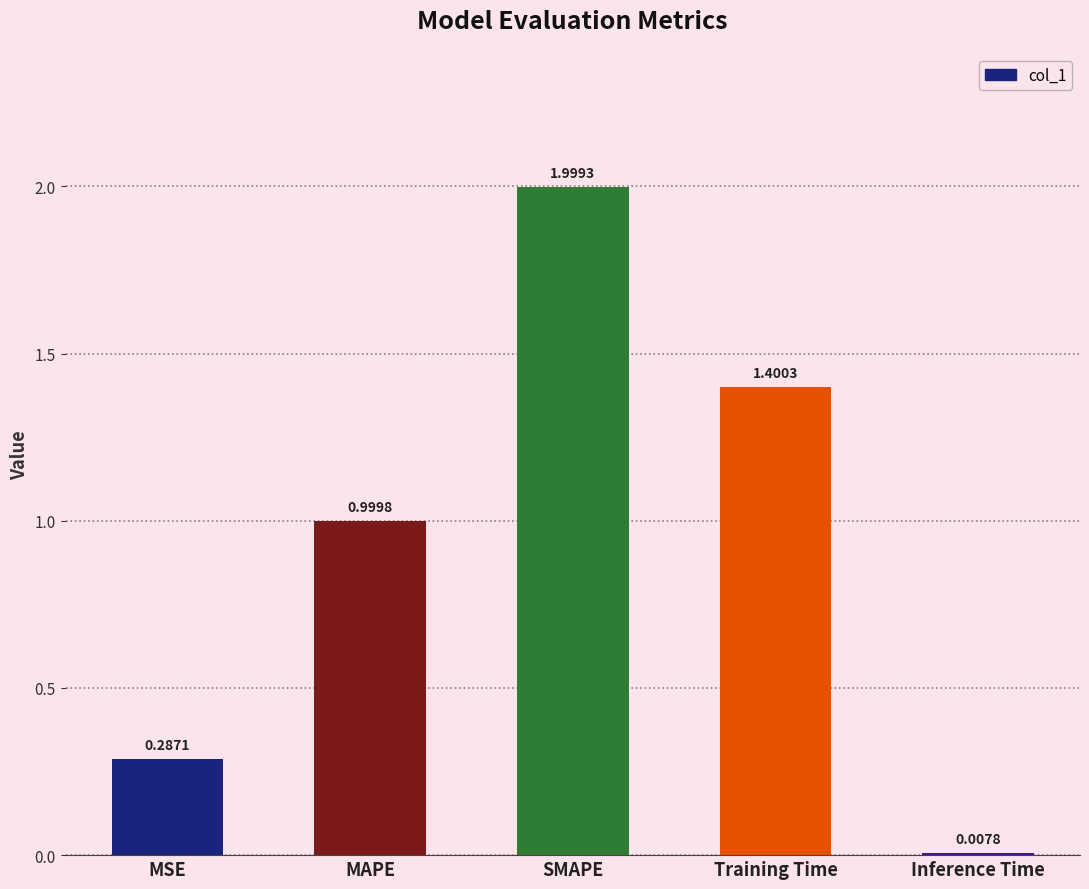

What position from the right is MAPE?

4